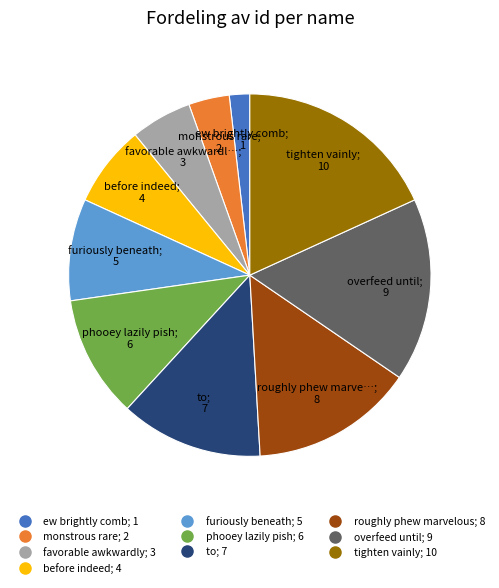

Which has a higher value, favorable awkwardly or phooey lazily pish?

phooey lazily pish